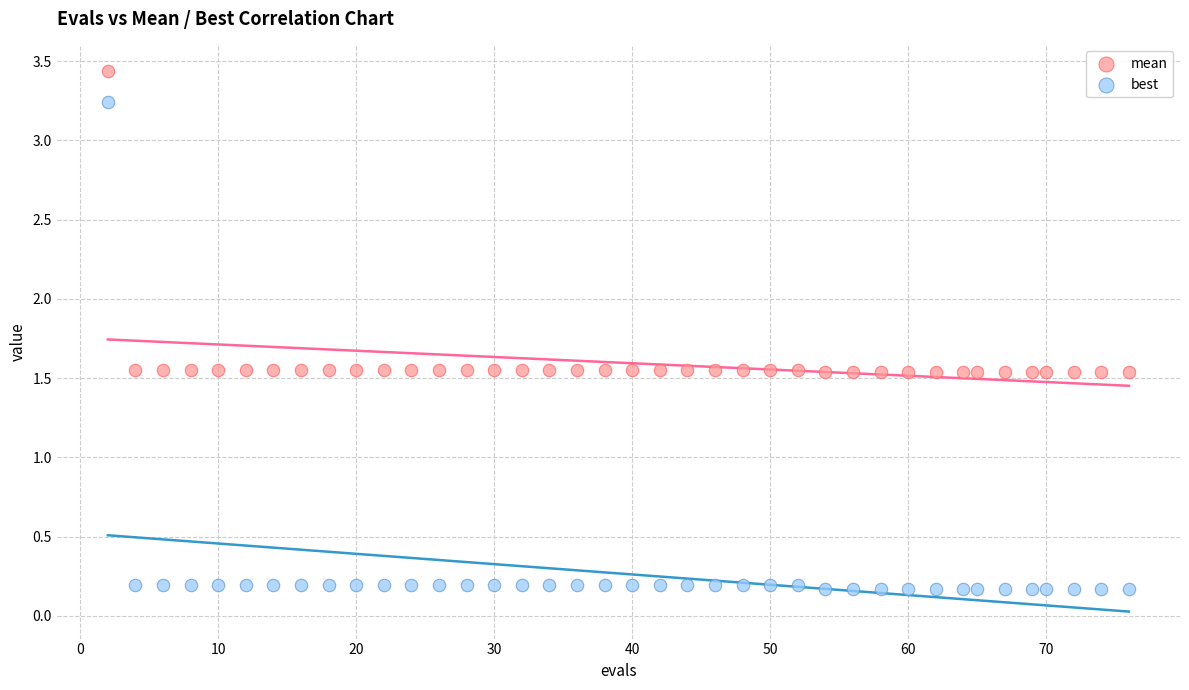

Which series has the widest spread of Y values?

best